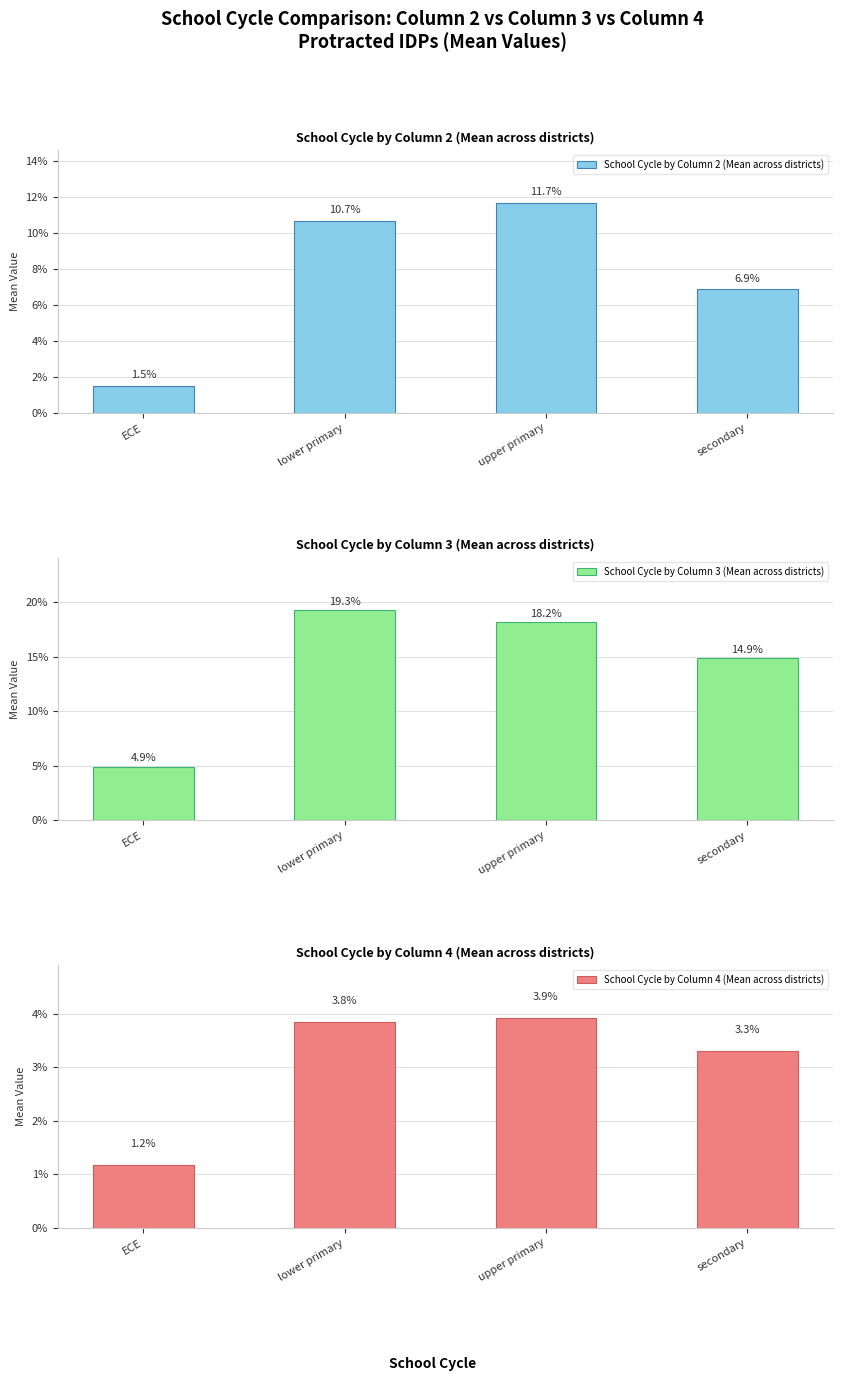

What is the label of the 2nd bar from the left?

lower primary